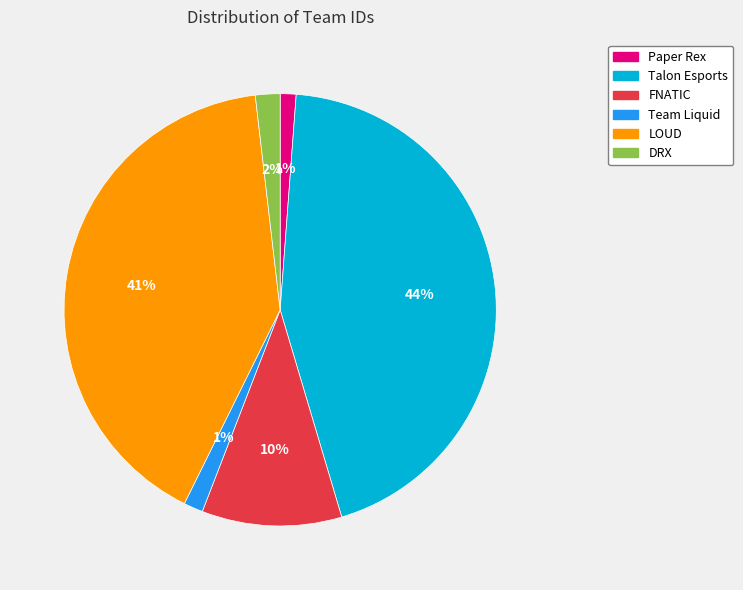

Which slice is the largest?

Talon Esports